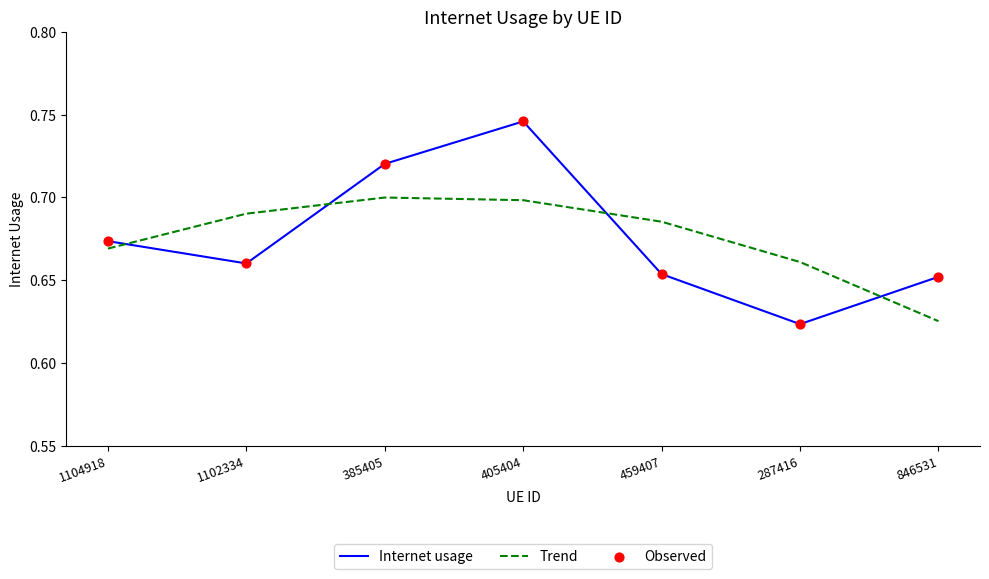

Is the value of Trend at 459407 greater than the value of Internet usage at 287416?

Yes